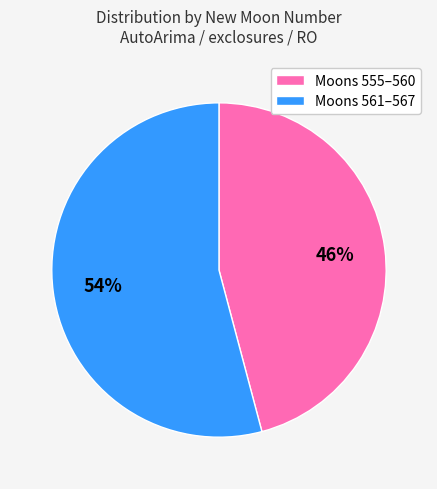

The Moons 555–560 slice represents 46% of the pie. True or false?

True